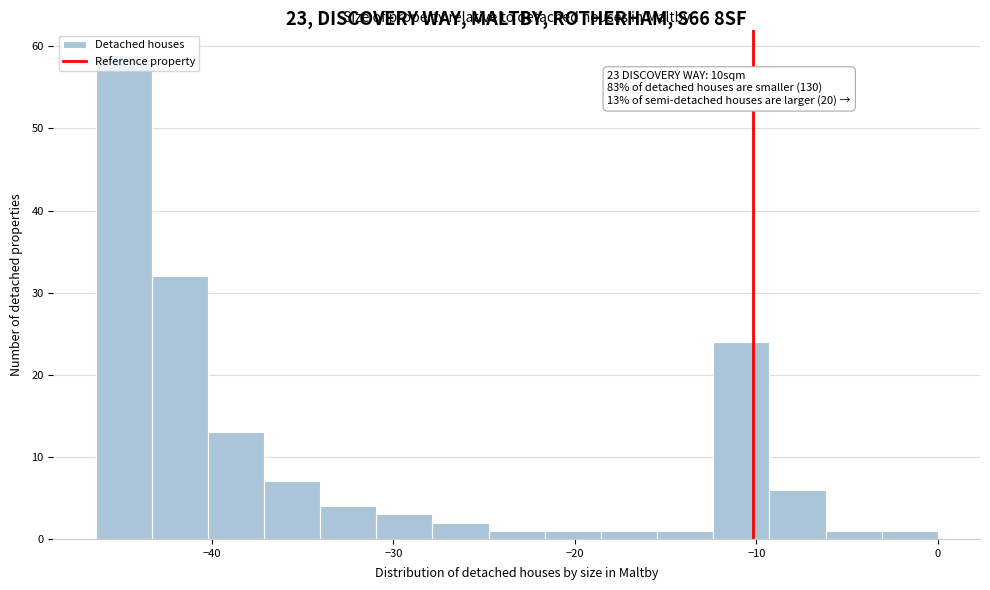

Around what value on the x-axis is the tallest bar? Give the approximate position of its centre, as read against the axis.

-45